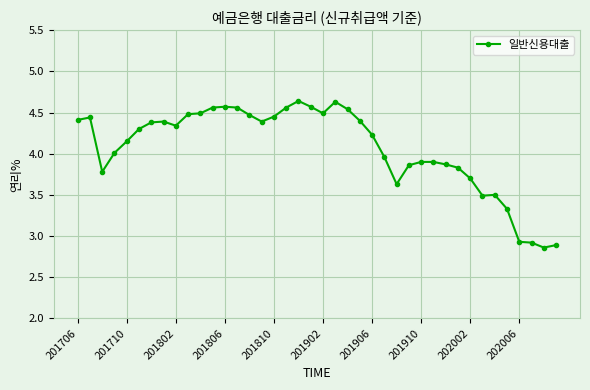

How many data points does each series have?

40